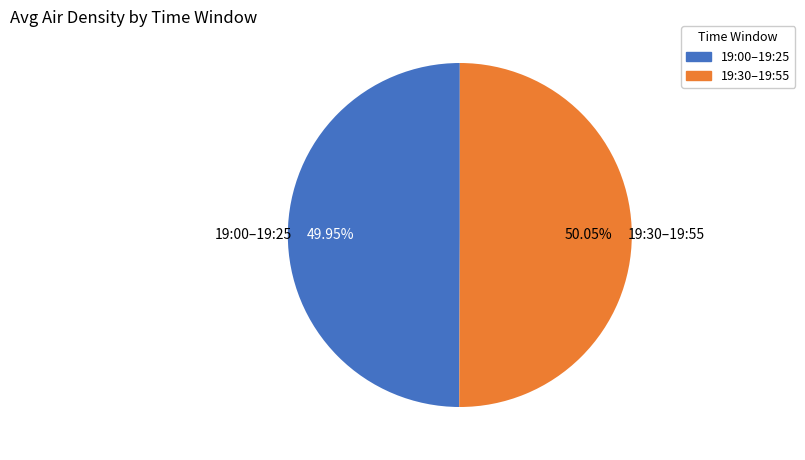

Is there a majority slice in this chart?

Yes